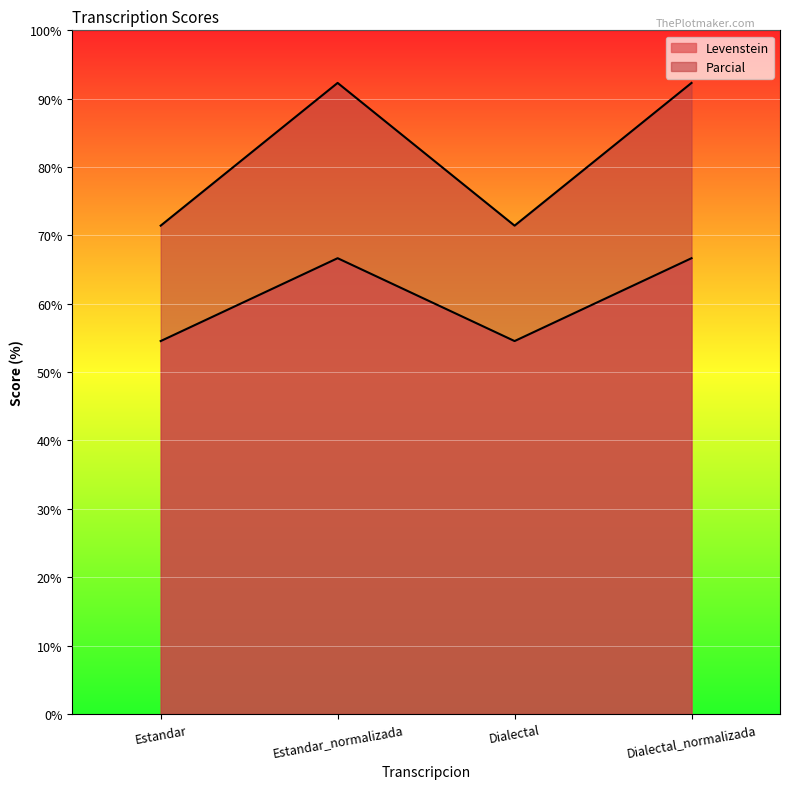

What is the spread (max minus min) of values at Dialectal_normalizada?

25.6